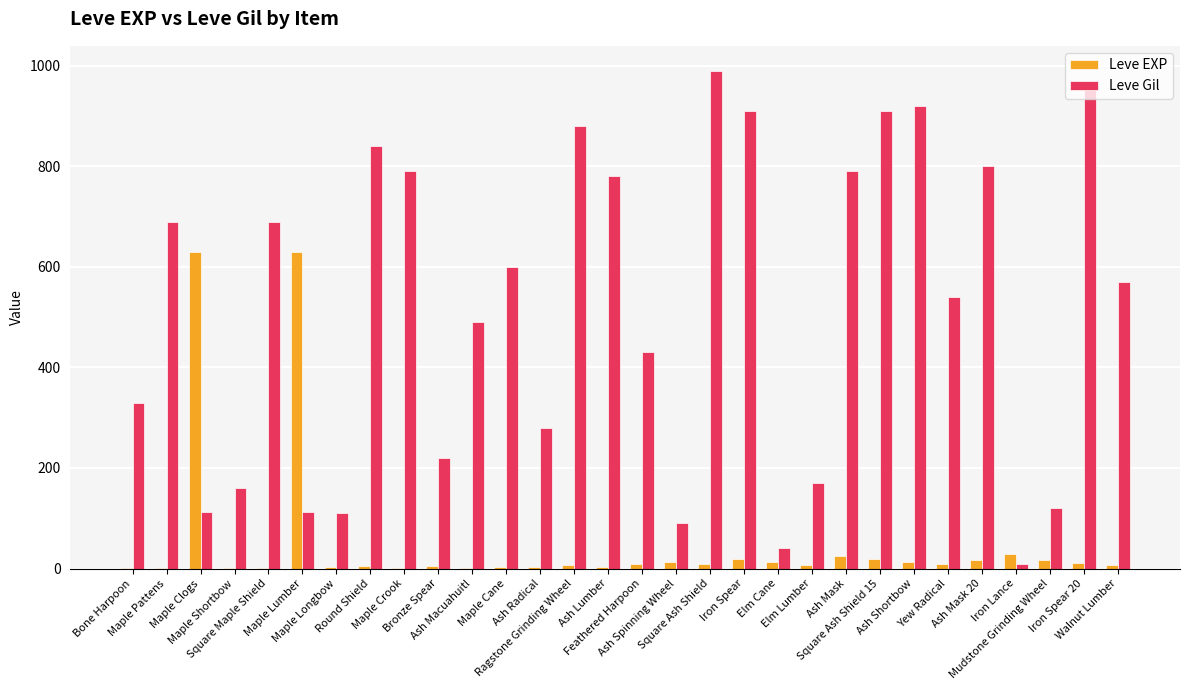

True or false: Leve Gil has a value of 170 at Elm Lumber.

True